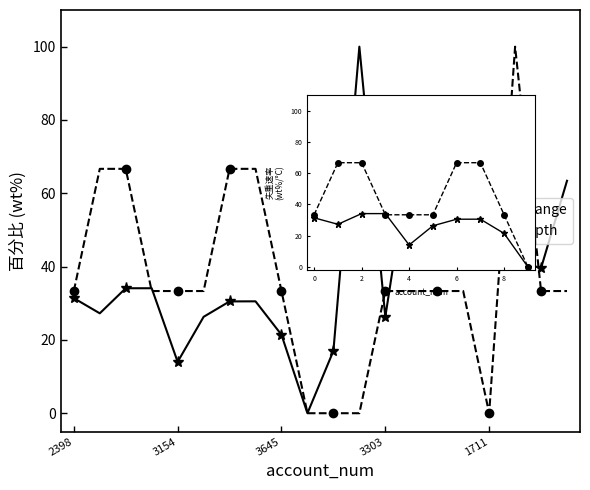

How many data points in tag_depth are above 33?

9